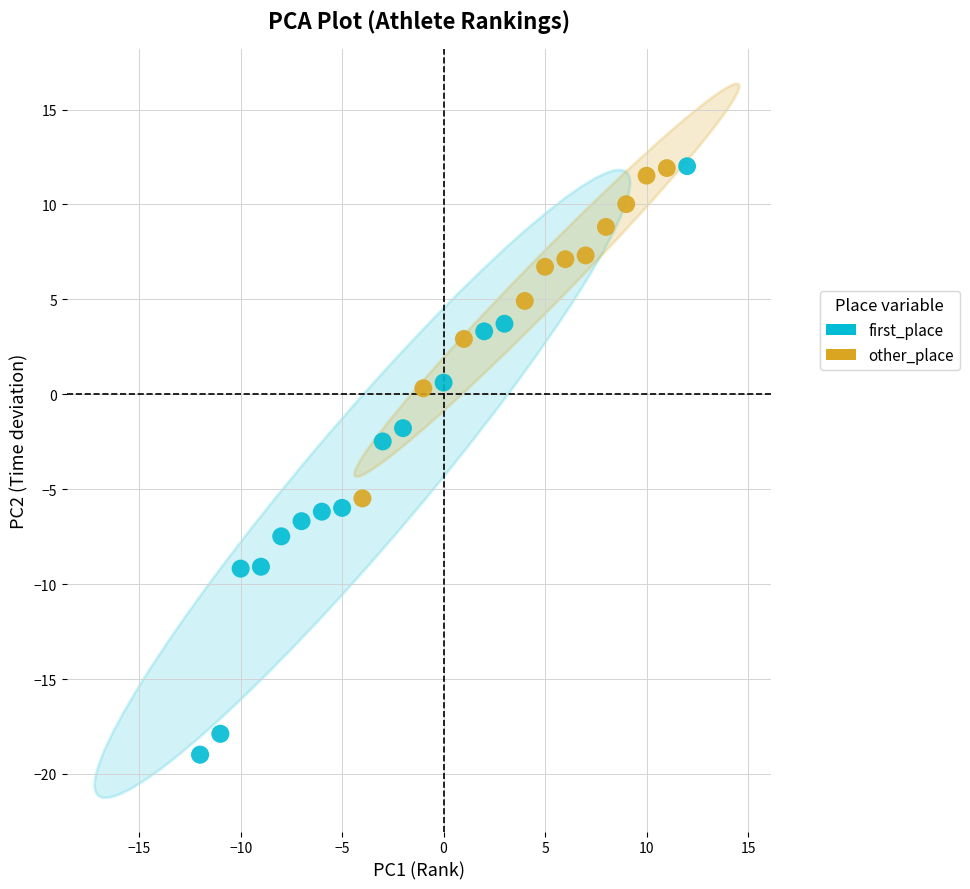

What are all the series names shown in the legend?

first_place, other_place